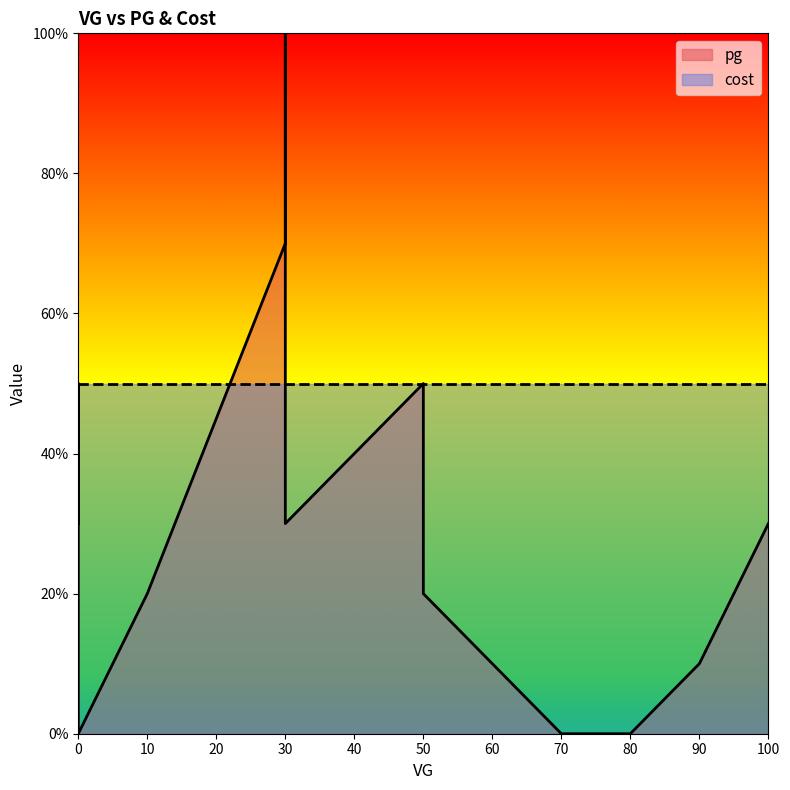

What is the difference between the maximum and minimum values?

100